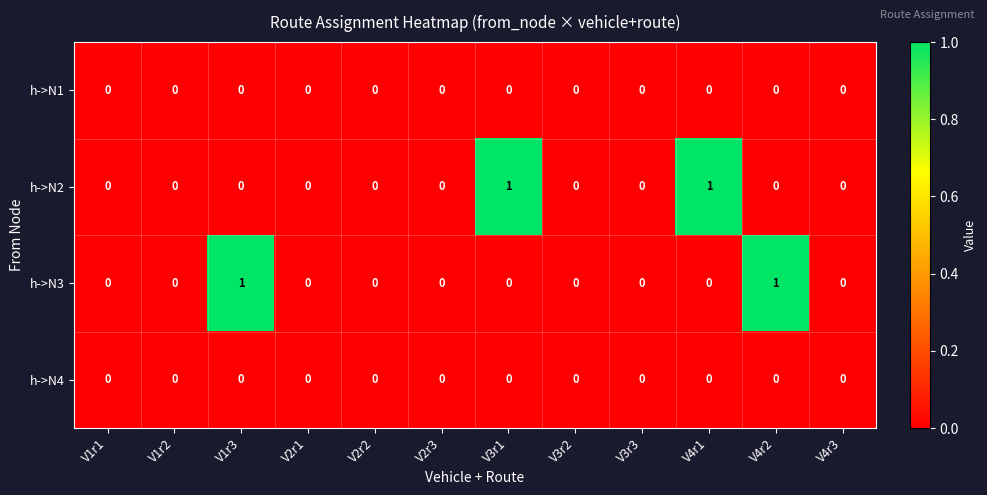

The h->N2 series shows 0 at V2r3. True or false?

True